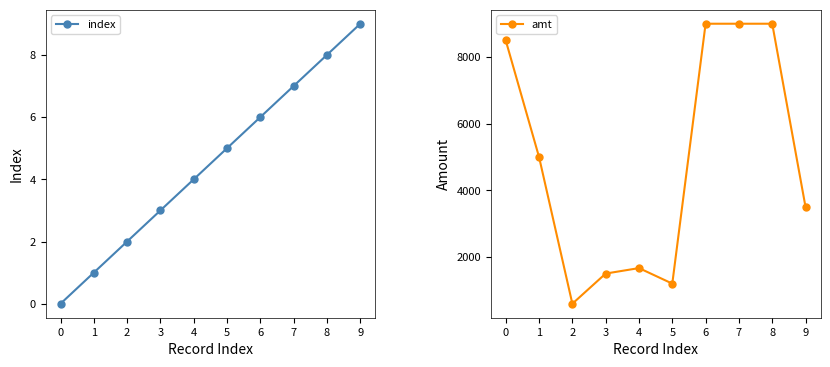

True or false: index and amt cross at least once.

False